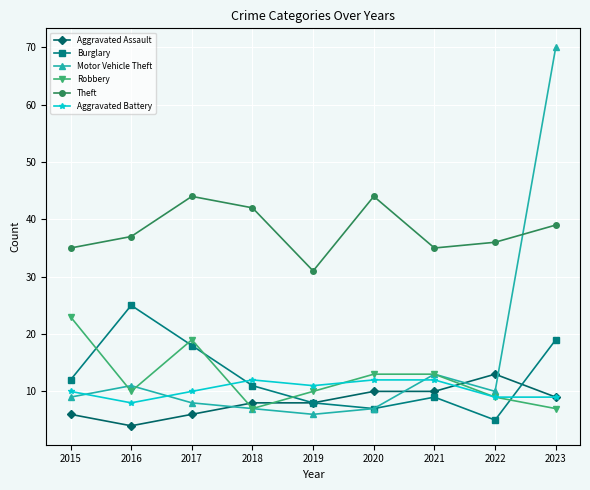

The value of Burglary at 2017 is 18. True or false?

True